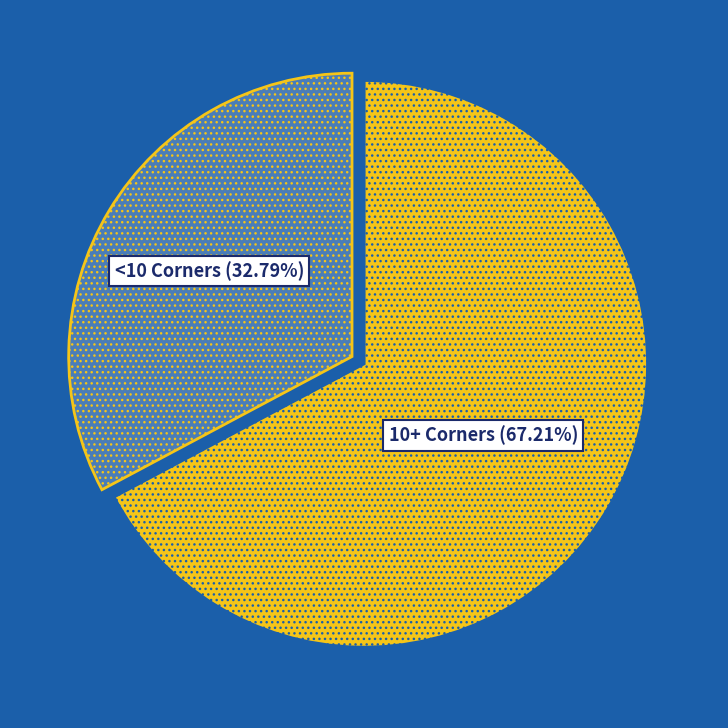

How many segments does this pie chart have?

2